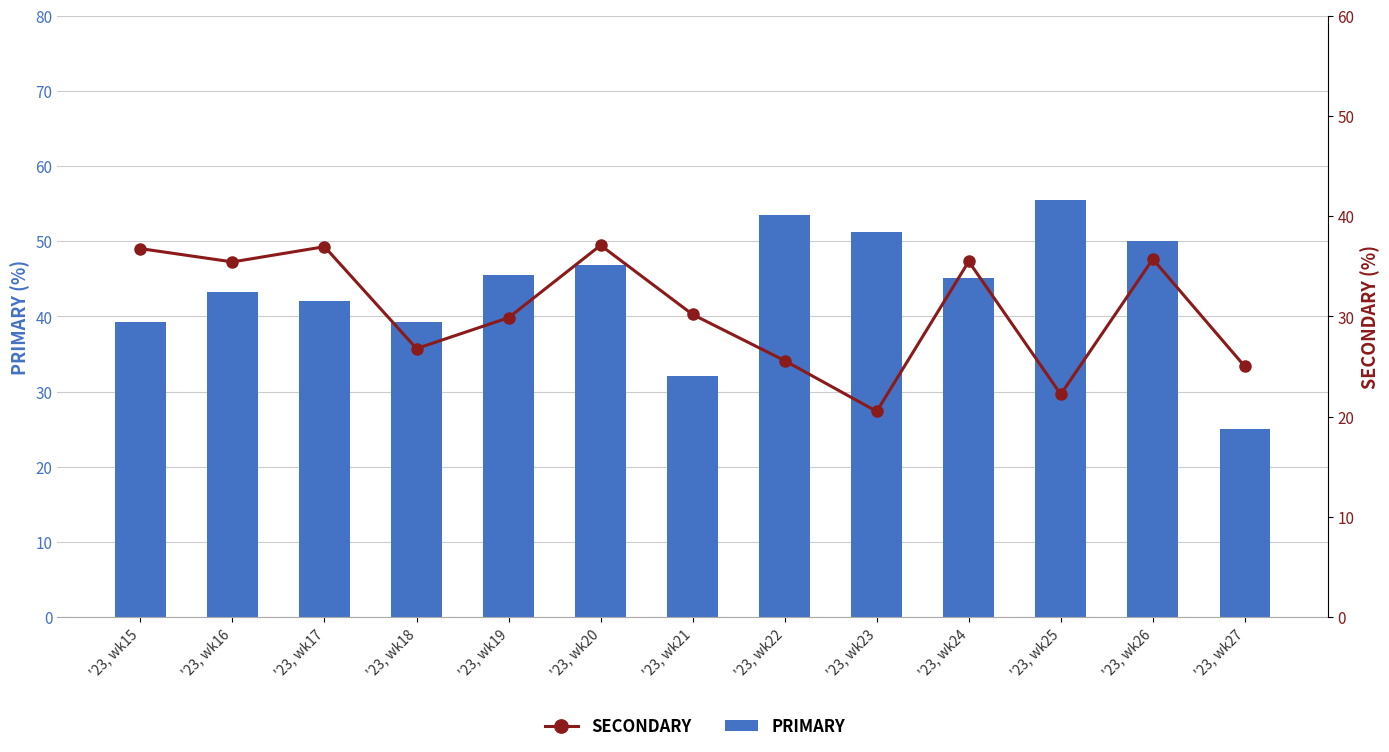

Reading left to right, what are all the values shown in this chart?

PRIMARY: '23, wk15=39.2	'23, wk16=43.2	'23, wk17=42.0	'23, wk18=39.3	'23, wk19=45.5	'23, wk20=46.8	'23, wk21=32.1	'23, wk22=53.5	'23, wk23=51.3	'23, wk24=45.2	'23, wk25=55.6	'23, wk26=50.0	'23, wk27=25.0
SECONDARY: '23, wk15=36.8	'23, wk16=35.4	'23, wk17=37.0	'23, wk18=26.8	'23, wk19=29.9	'23, wk20=37.1	'23, wk21=30.2	'23, wk22=25.6	'23, wk23=20.5	'23, wk24=35.5	'23, wk25=22.2	'23, wk26=35.7	'23, wk27=25.0